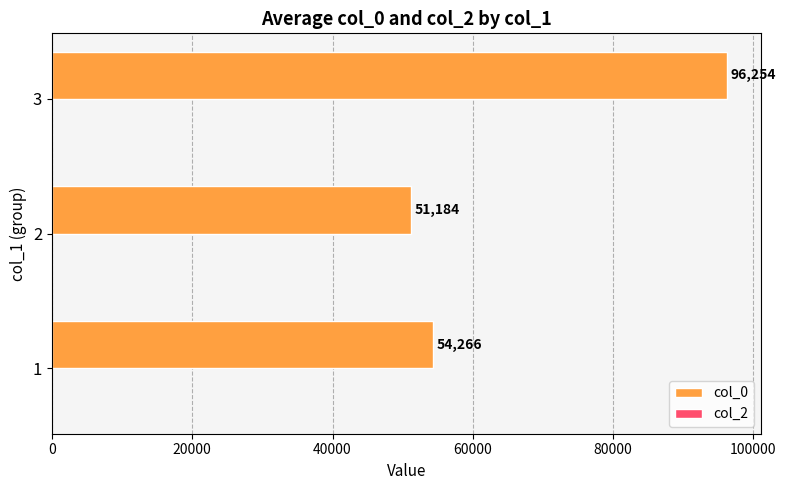

What is the average value?

67234.7